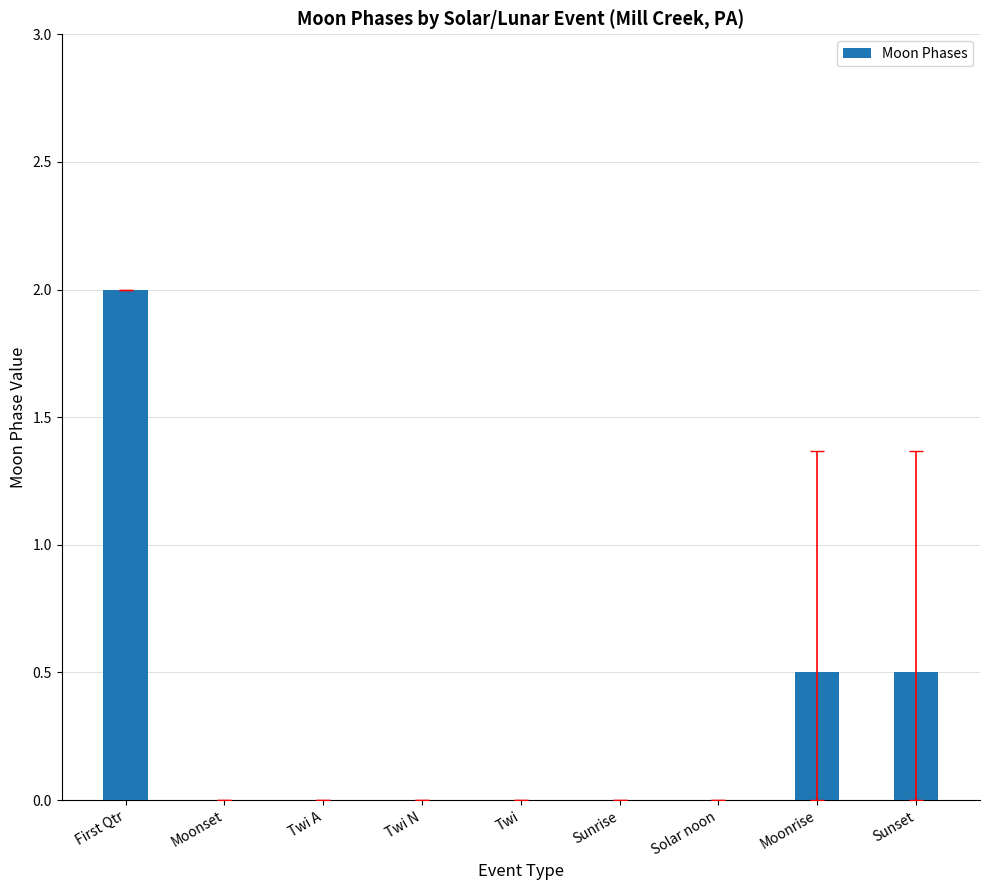

How many distinct data groups are displayed?

1